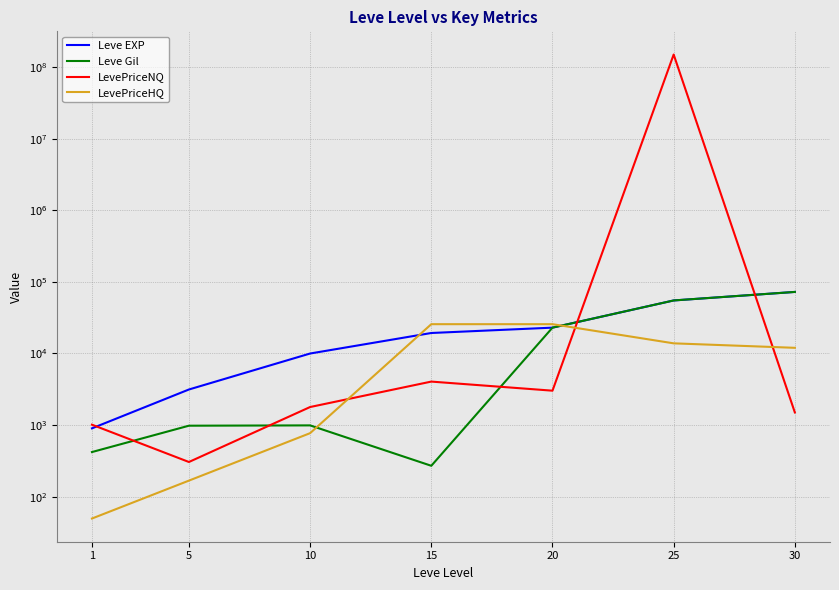

At which category does LevePriceNQ reach its first local valley?

5